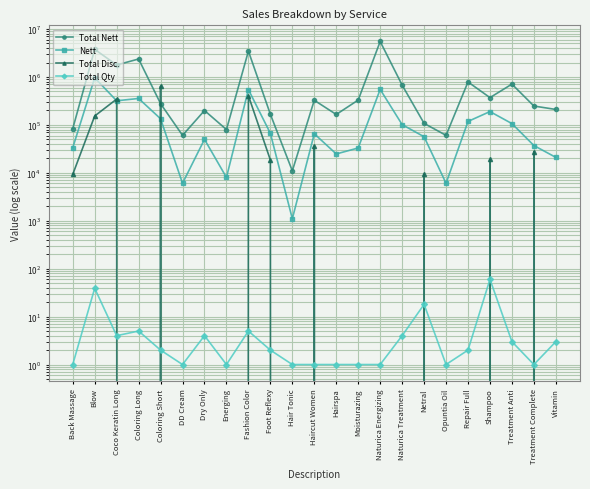

What are all the series names shown in the legend?

Total Nett, Nett, Total Disc., Total Qty